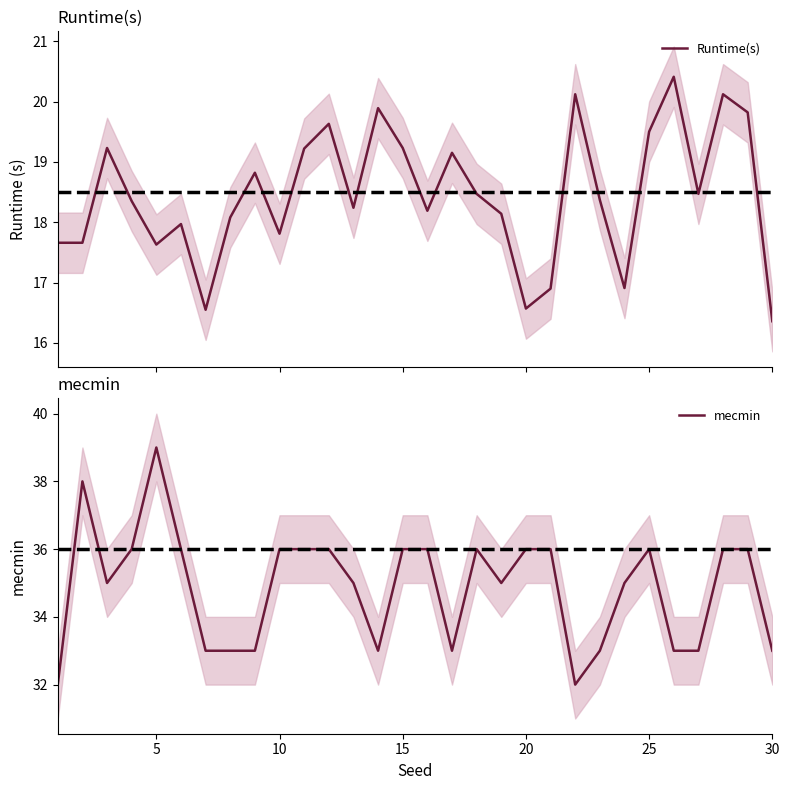

Does the chart have visible grid lines?

No